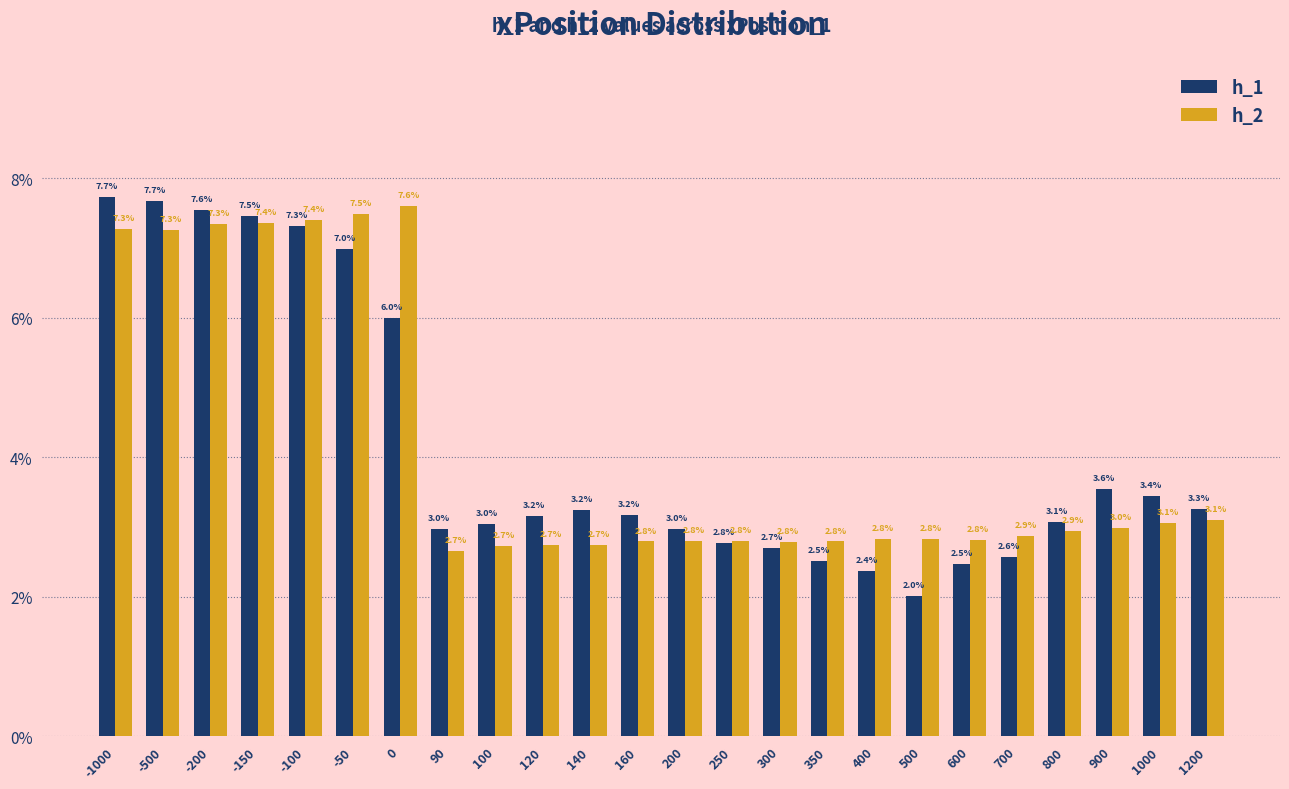

Reading left to right, transcribe all the data shown in this chart.

h_1: -1000=7.7	-500=7.7	-200=7.6	-150=7.5	-100=7.3	-50=7.0	0=6.0	90=3.0	100=3.0	120=3.2	140=3.2	160=3.2	200=3.0	250=2.8	300=2.7	350=2.5	400=2.4	500=2.0	600=2.5	700=2.6	800=3.1	900=3.6	1000=3.4	1200=3.3
h_2: -1000=7.3	-500=7.3	-200=7.3	-150=7.4	-100=7.4	-50=7.5	0=7.6	90=2.7	100=2.7	120=2.7	140=2.7	160=2.8	200=2.8	250=2.8	300=2.8	350=2.8	400=2.8	500=2.8	600=2.8	700=2.9	800=2.9	900=3.0	1000=3.1	1200=3.1